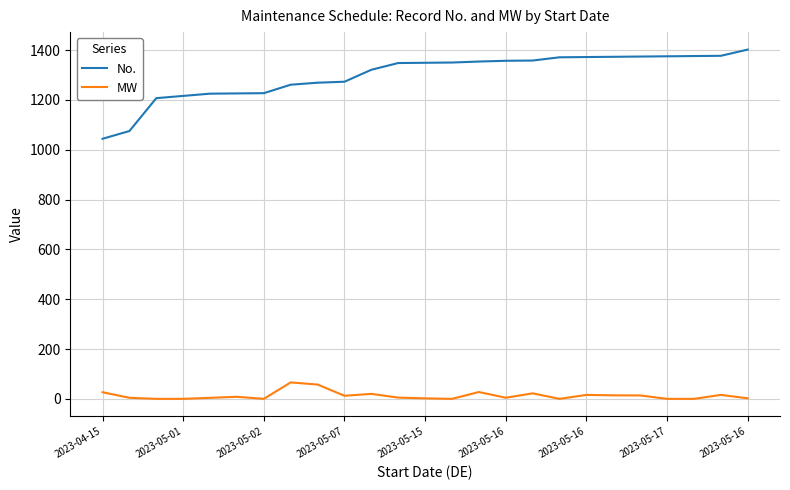

What is the difference between the maximum and minimum values in the MW series?

66.0